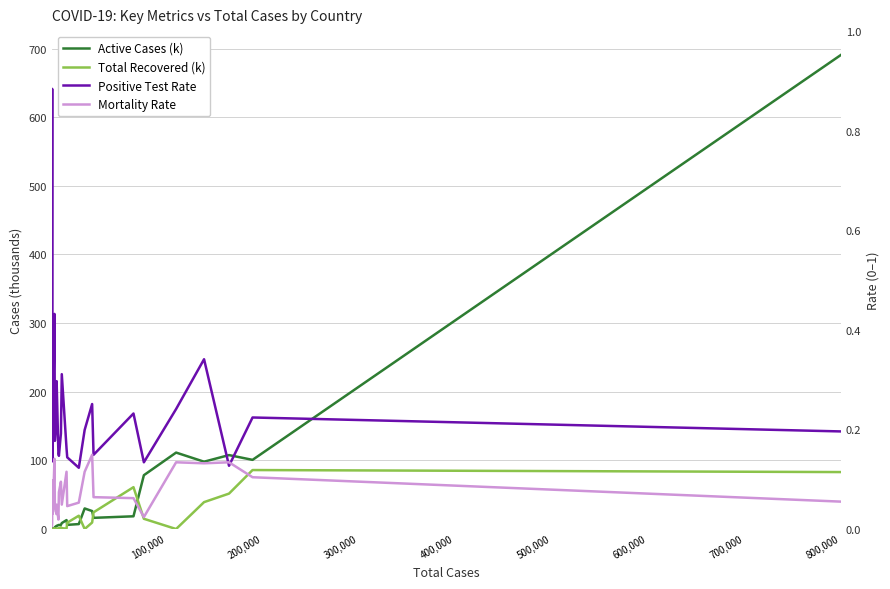

What is the difference between the second highest and second lowest values in the Active Cases (k) series?

111.2